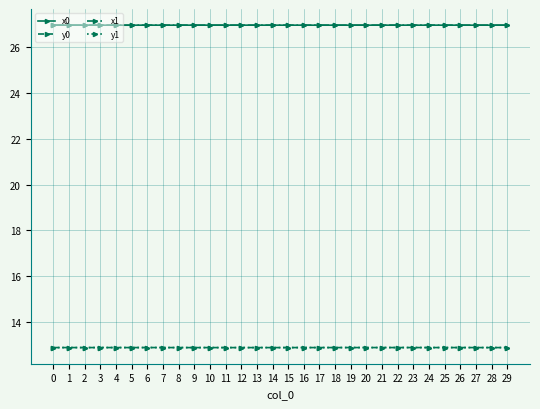

What are all the series names shown in the legend?

x0, y0, x1, y1